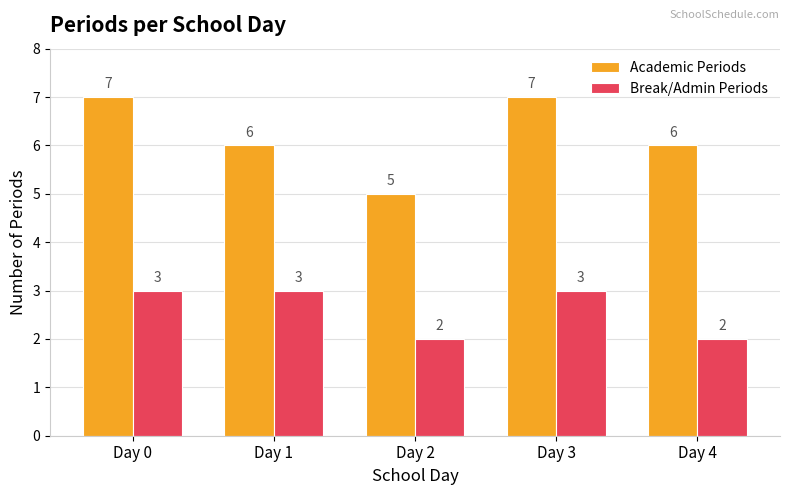

What is the value of the Academic Periods bar at the 3rd from the left?

5